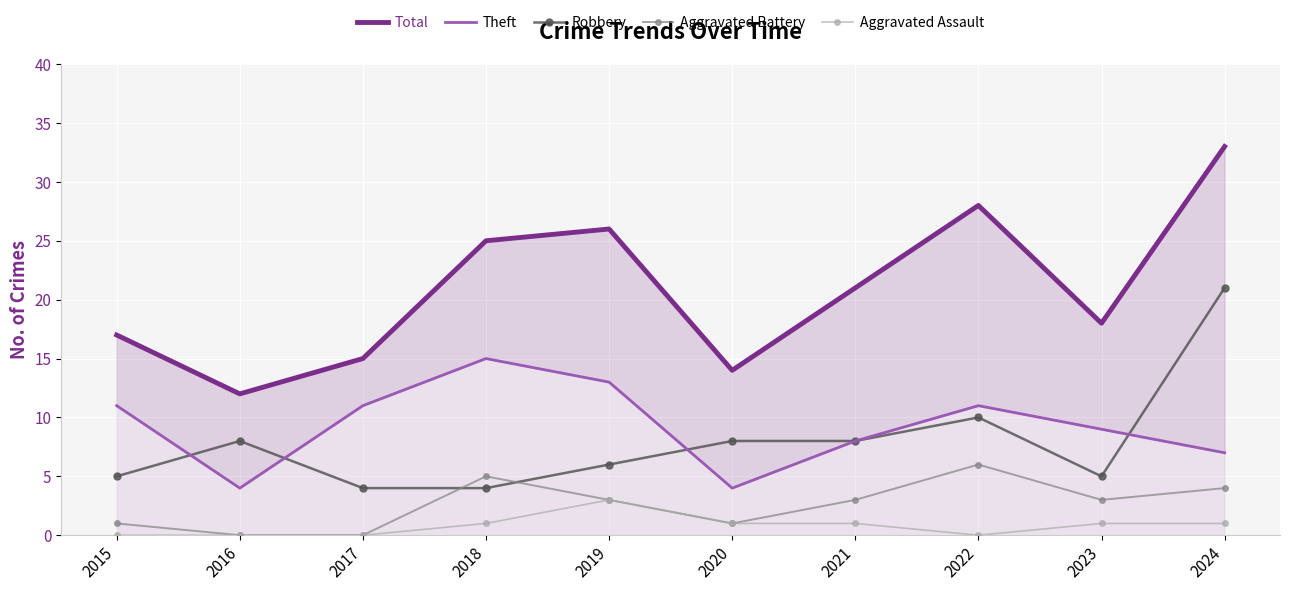

Reading right to left, extract all data points from this chart.

Total: 33	18	28	21	14	26	25	15	12	17
Theft: 7	9	11	8	4	13	15	11	4	11
Robbery: 21	5	10	8	8	6	4	4	8	5
Aggravated Battery: 4	3	6	3	1	3	5	0	0	1
Aggravated Assault: 1	1	0	1	1	3	1	0	0	0